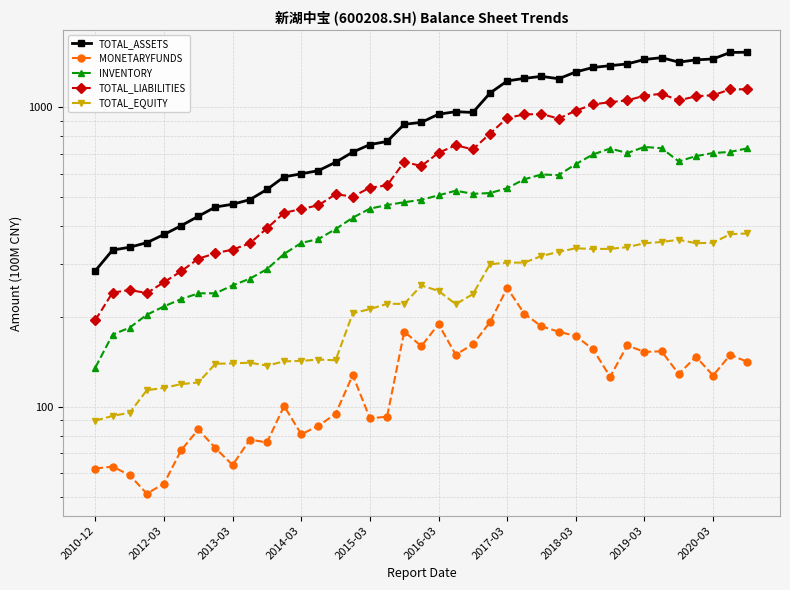

True or false: TOTAL_ASSETS and TOTAL_EQUITY cross at least once.

False